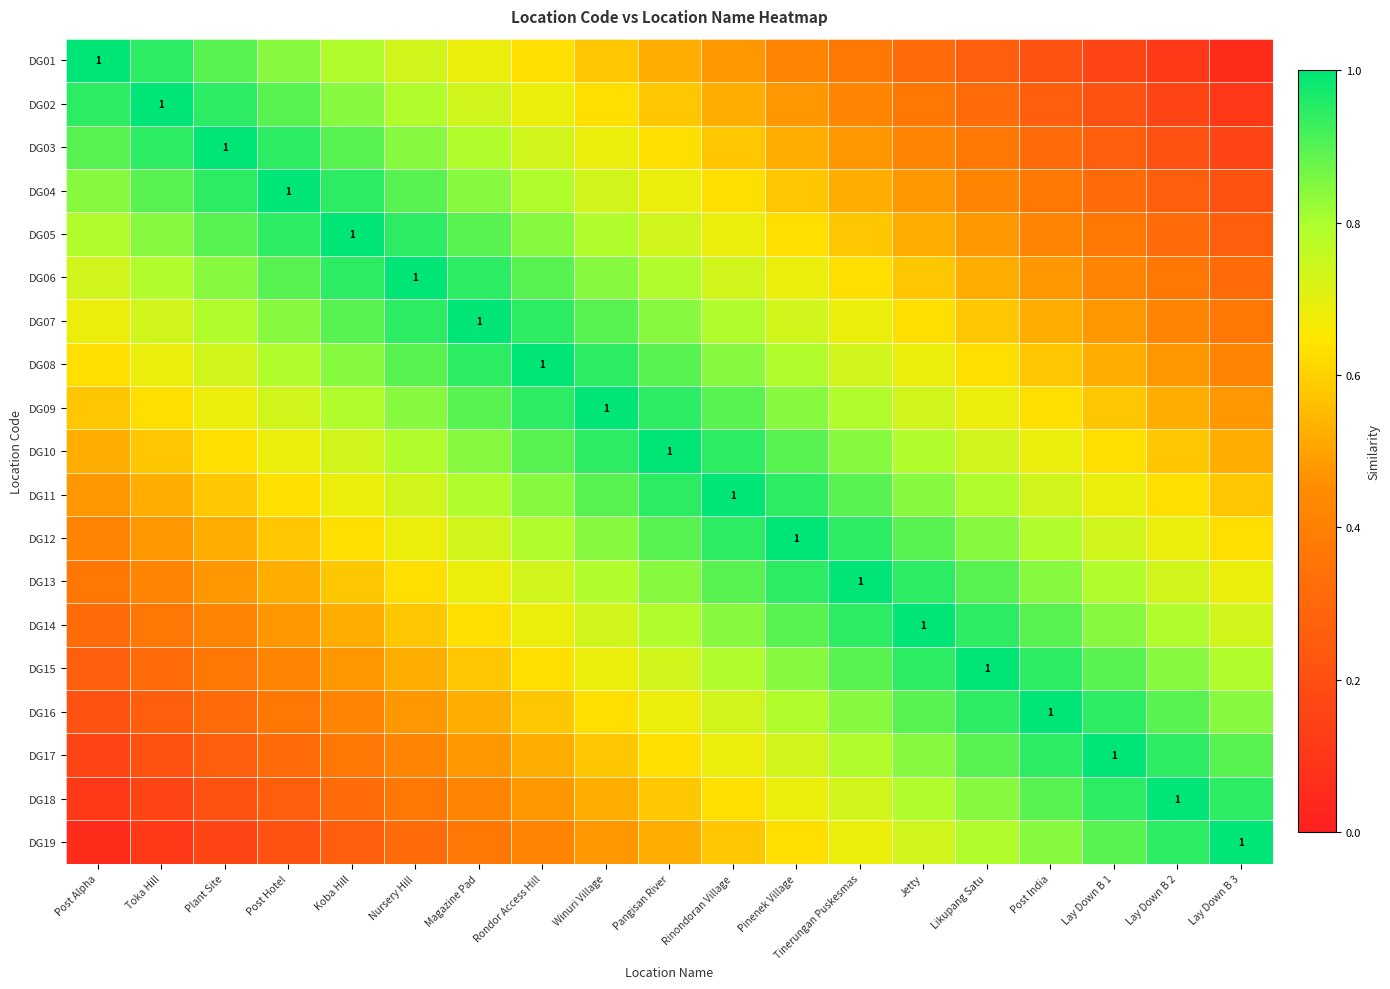

At how many categories does at least one series exceed 0?

19